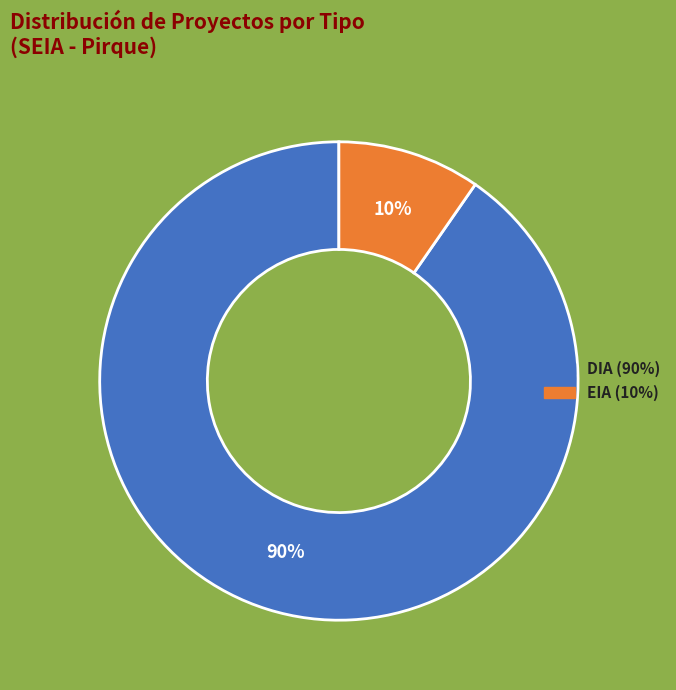

Count the number of slices in the pie.

2